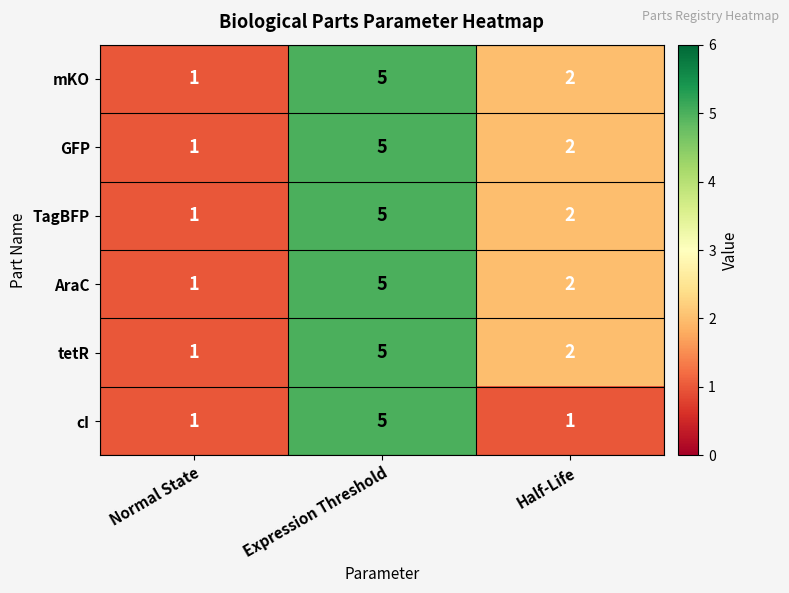

What is the smallest value displayed?

1